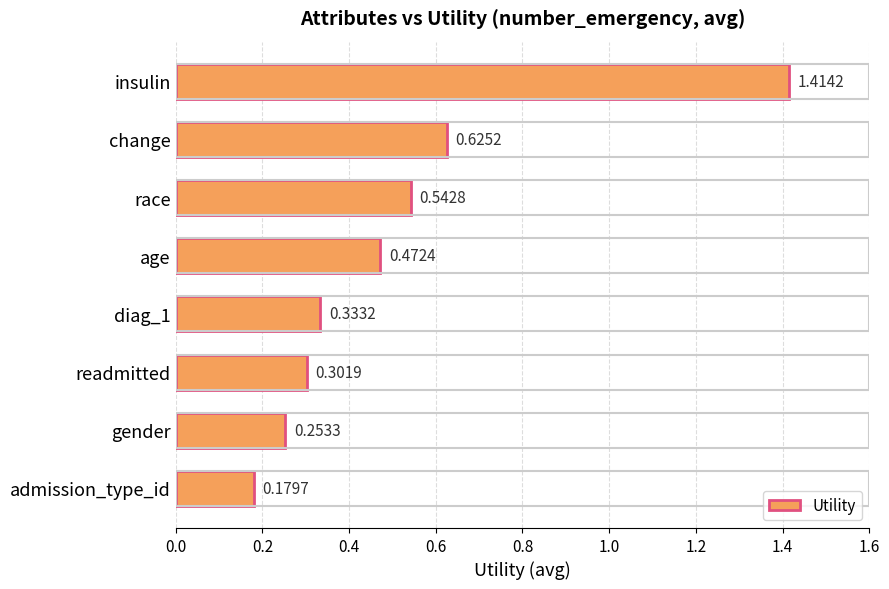

What is the label of the 8th bar from the top?

admission_type_id